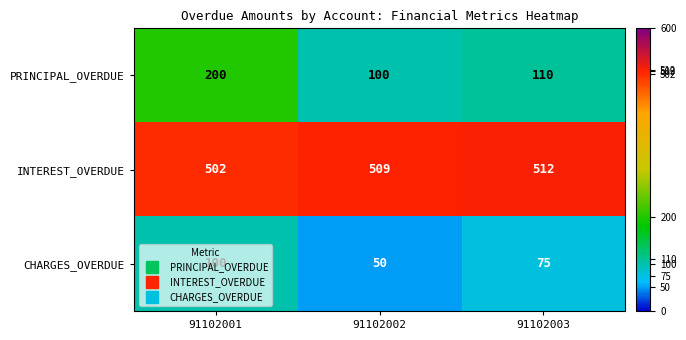

Rank the series at 91102002 from highest to lowest value.

INTEREST_OVERDUE, PRINCIPAL_OVERDUE, CHARGES_OVERDUE